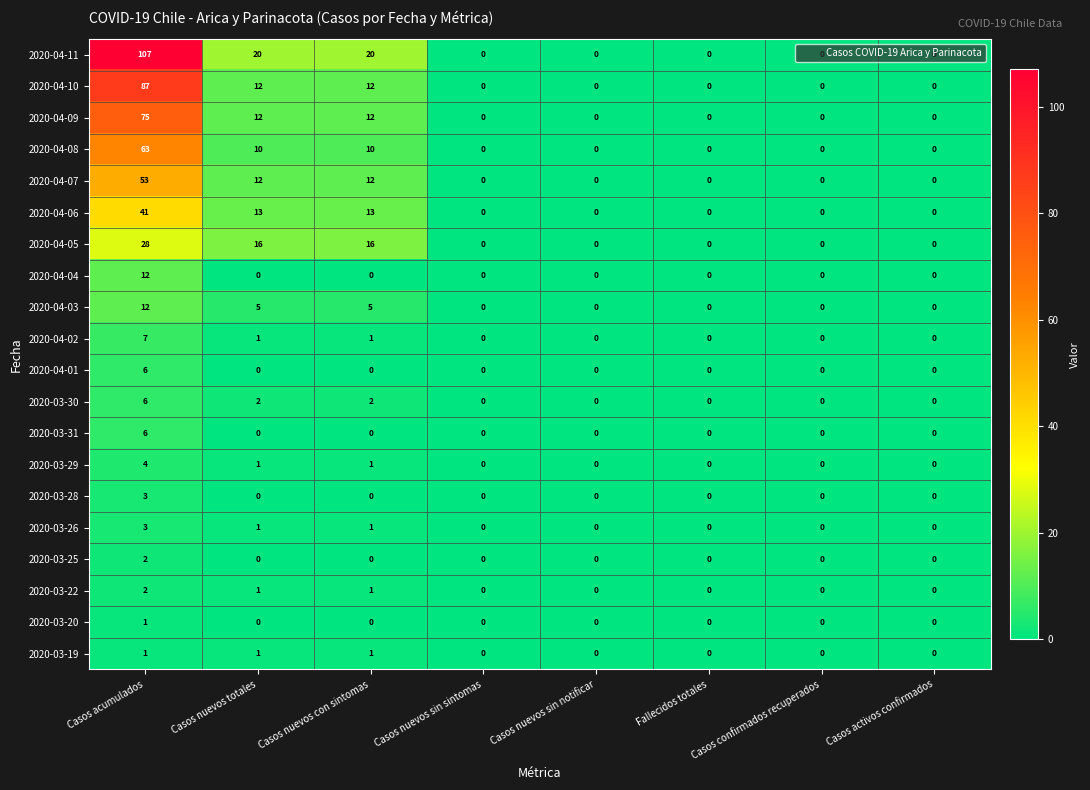

At which category does the chart reach its peak across all series?

Casos acumulados